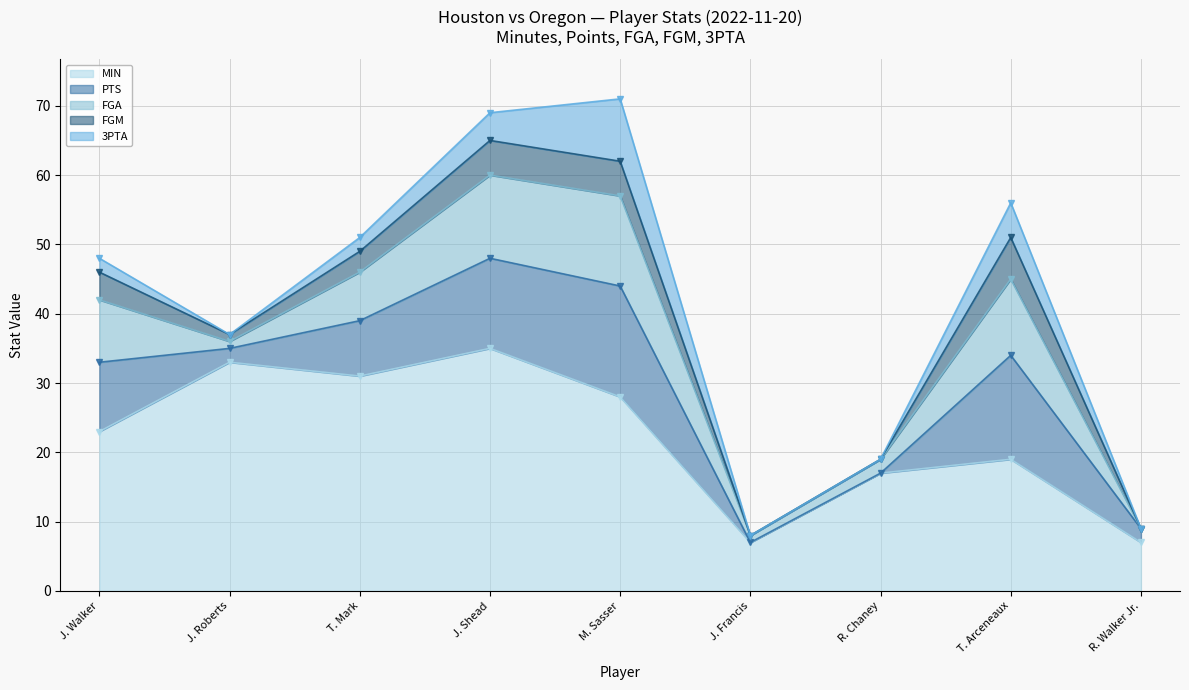

Where does the FGM series first go above 3?

J. Walker